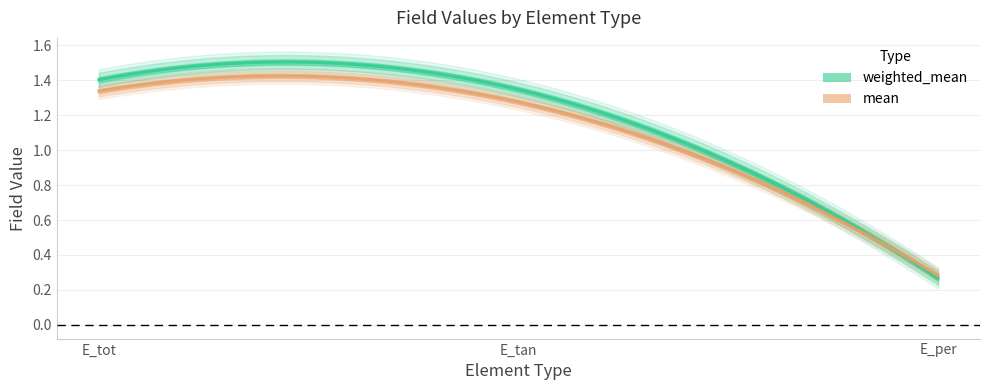

Does the chart have visible grid lines?

Yes